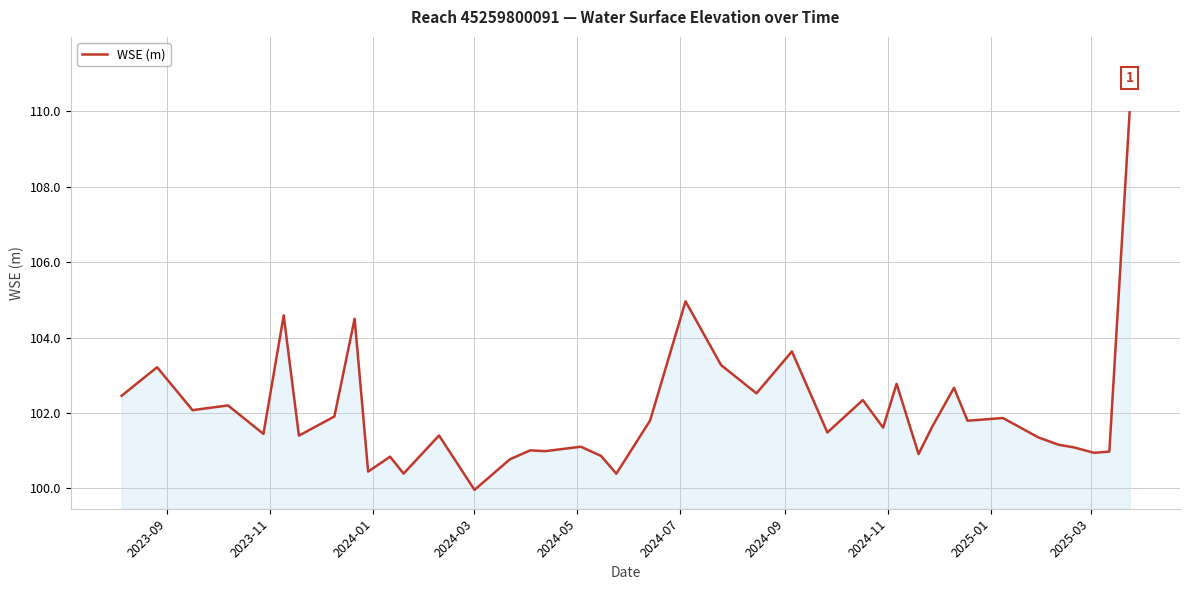

What is the greatest value displayed?

110.0